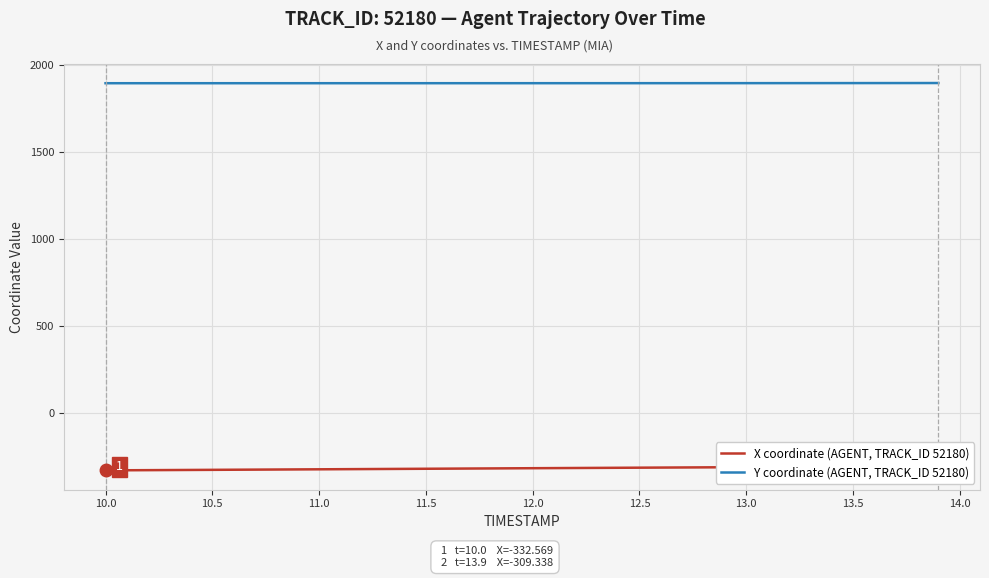

How many lines are shown in the chart?

2